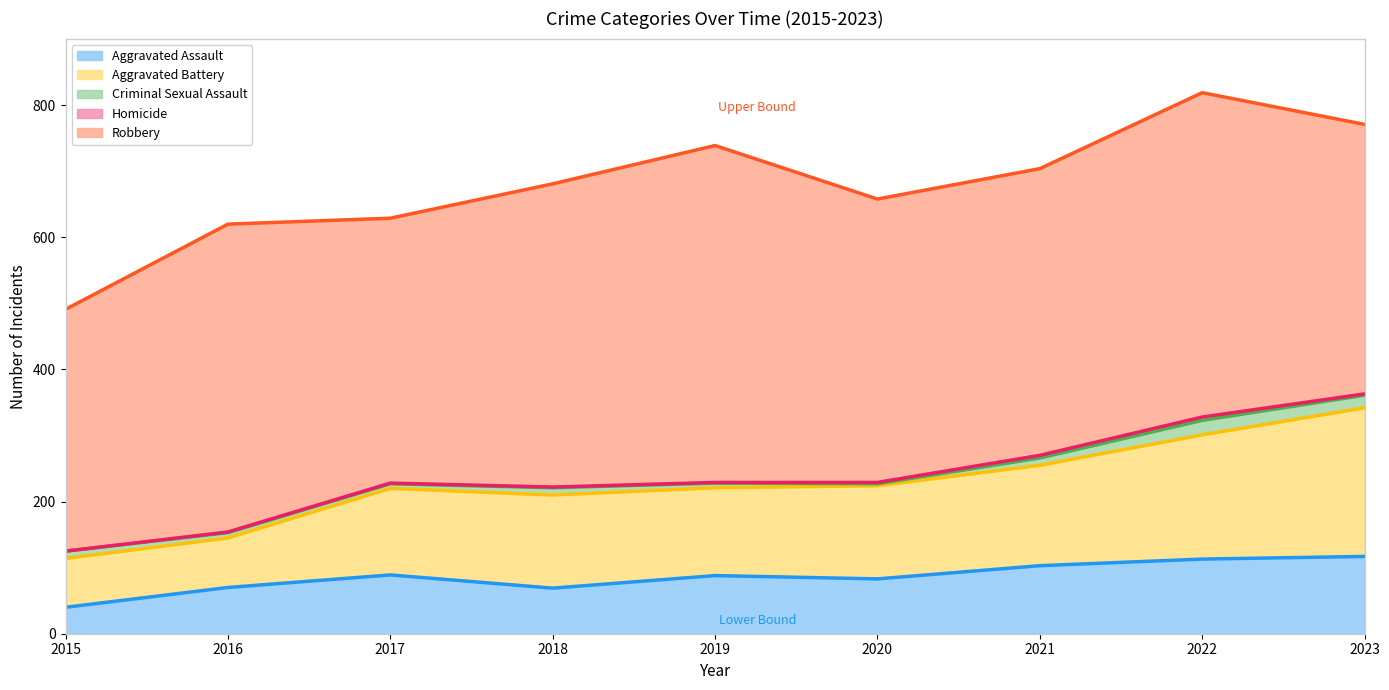

Is the value of Criminal Sexual Assault at 2015 greater than the value of Aggravated Battery at 2018?

No